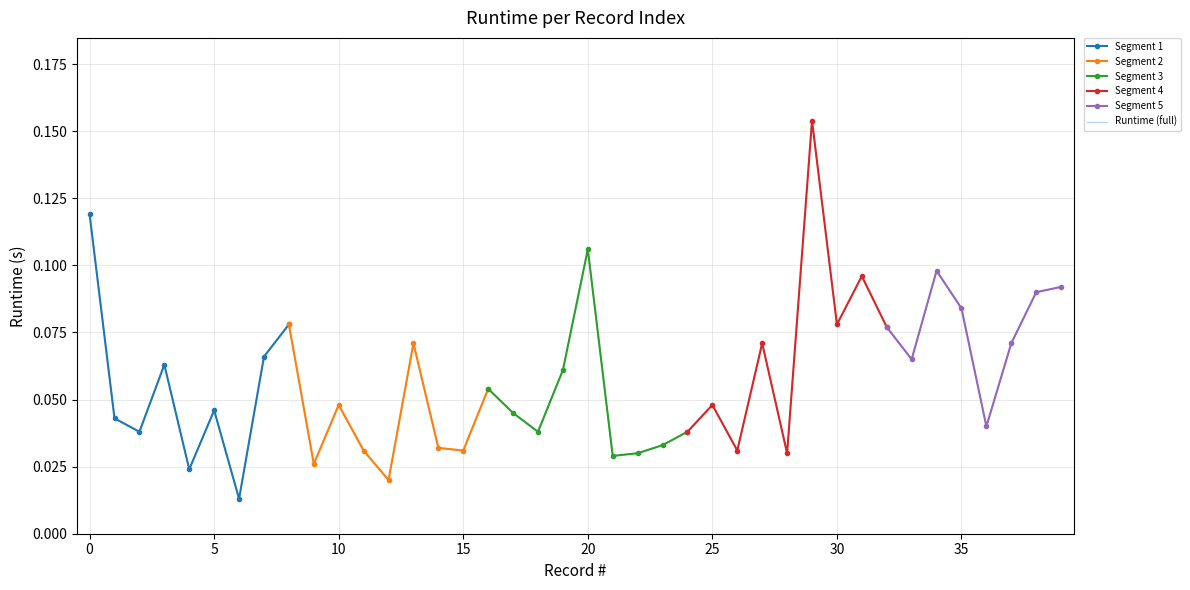

Which label corresponds to the smallest value in the chart?

6